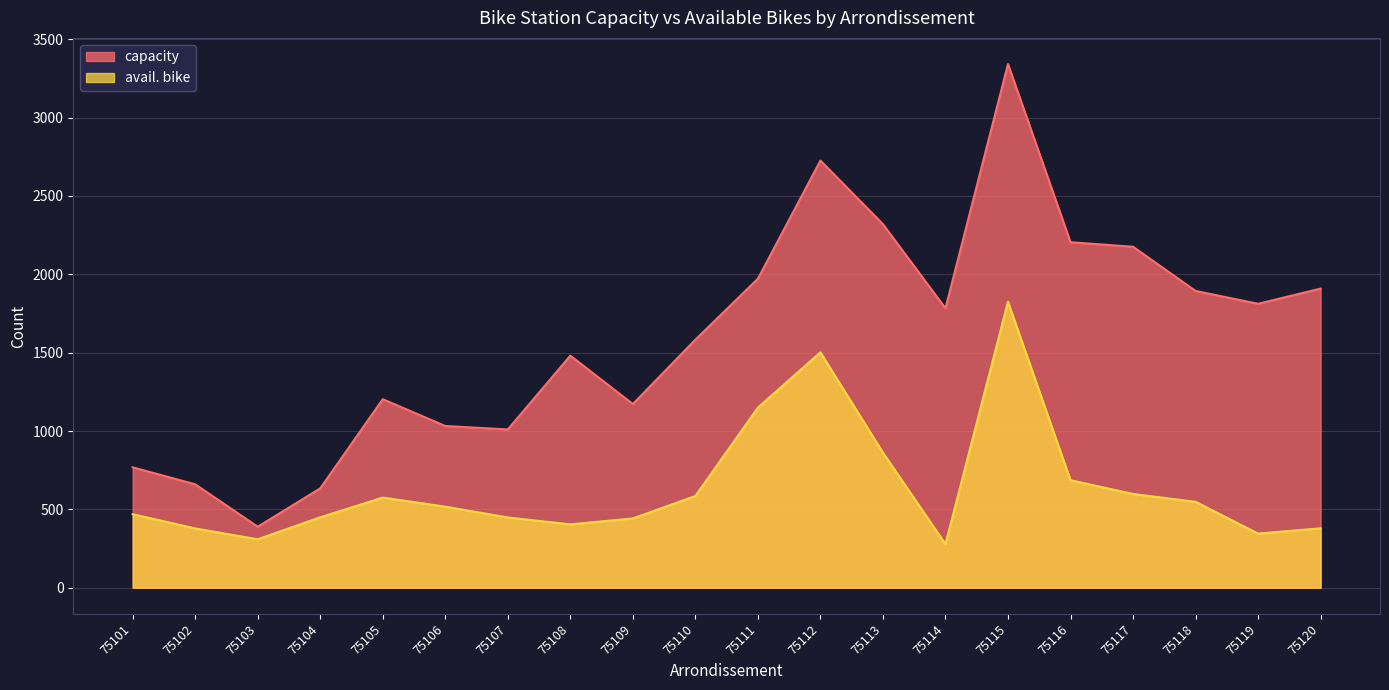

What is the value of the capacity point at the 8th from the left?

1481